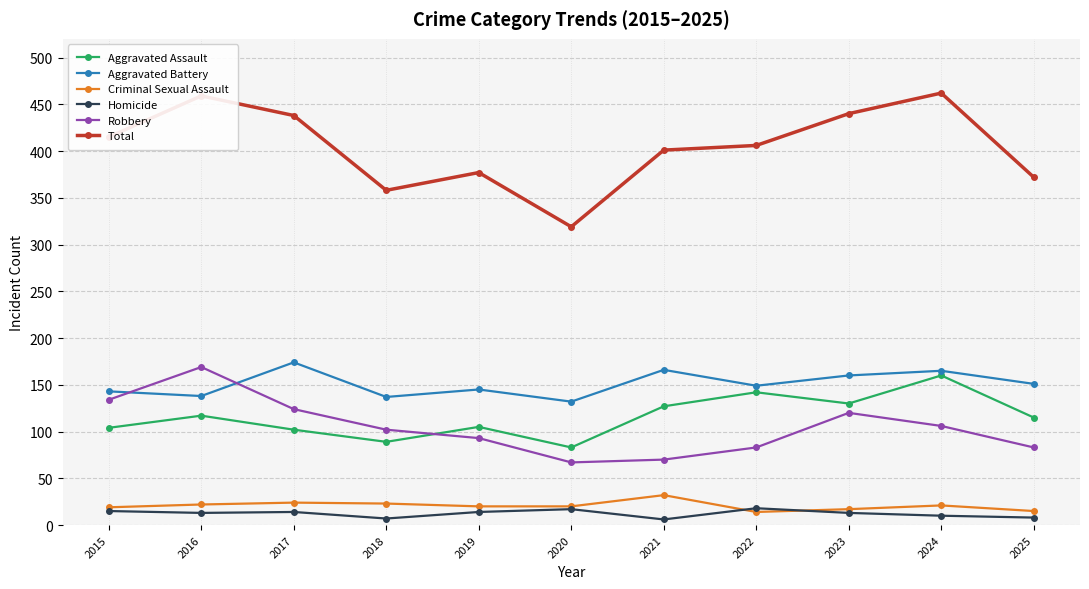

True or false: Aggravated Battery has more than 1 points higher than both neighbors.

True